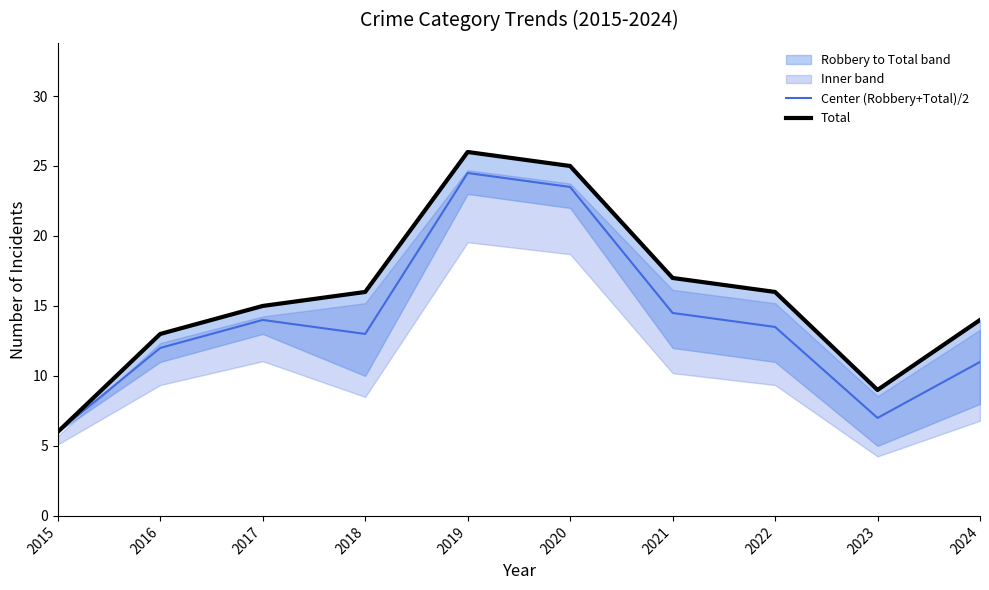

Which series has the largest range (max minus min)?

Total